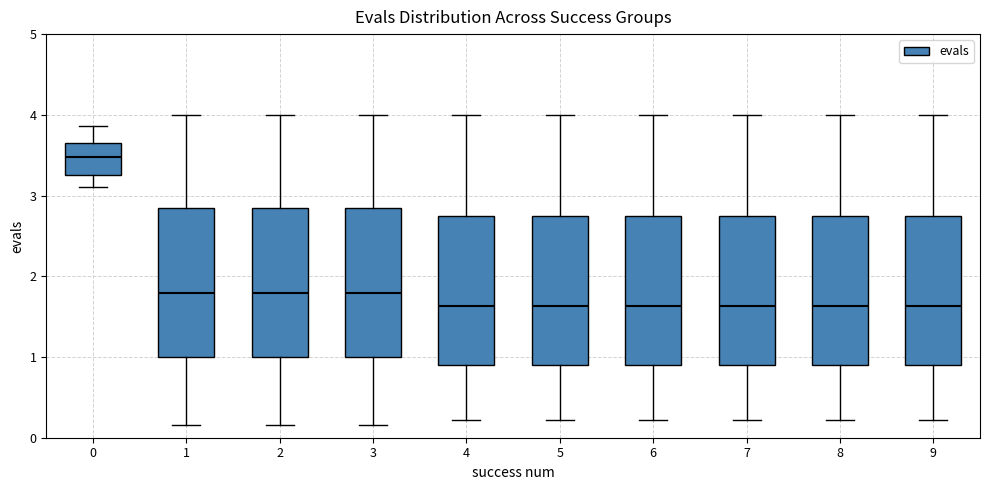

Reading left to right, transcribe this box plot: for each box, give where its median line is, the range the box spans, and where its two whiskers end, as read against the y-axis. The values are not printed on the chart, so give them approximately, as read against the axis.

0: median 3.5, box 3.3 to 3.7, whiskers 3.1 to 3.9
1: median 1.8, box 1.0 to 2.9, whiskers 0.2 to 4.0
2: median 1.8, box 1.0 to 2.9, whiskers 0.2 to 4.0
3: median 1.8, box 1.0 to 2.9, whiskers 0.2 to 4.0
4: median 1.6, box 0.9 to 2.8, whiskers 0.2 to 4.0
5: median 1.6, box 0.9 to 2.8, whiskers 0.2 to 4.0
6: median 1.6, box 0.9 to 2.8, whiskers 0.2 to 4.0
7: median 1.6, box 0.9 to 2.8, whiskers 0.2 to 4.0
8: median 1.6, box 0.9 to 2.8, whiskers 0.2 to 4.0
9: median 1.6, box 0.9 to 2.8, whiskers 0.2 to 4.0